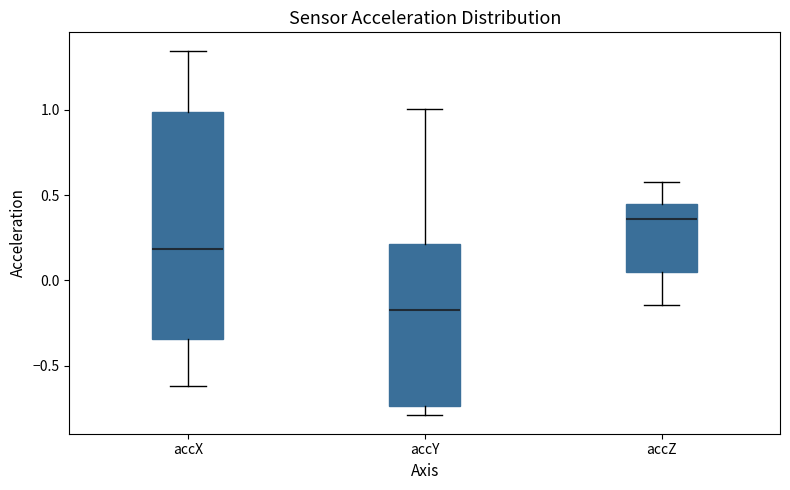

Which box's median line is the highest?

accZ